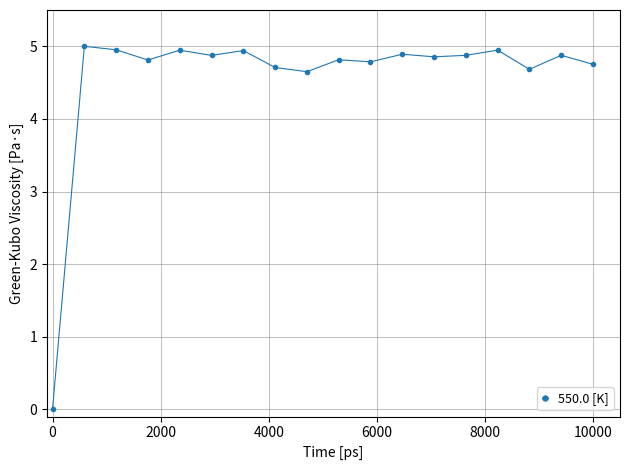

True or false: there are more than 2 points higher than both neighbors.

True